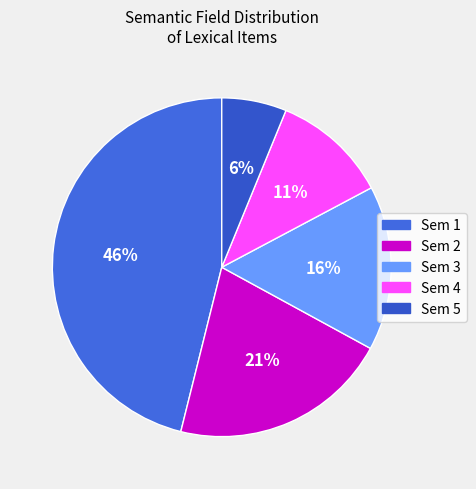

To the nearest percent, what is the difference between the largest and smallest slice percentages?

40%